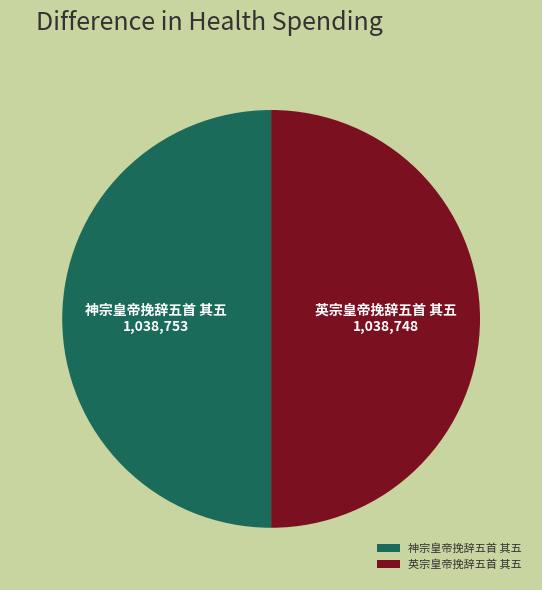

Is the sum of 神宗皇帝挽辞五首 其五 and 英宗皇帝挽辞五首 其五 greater than half?

Yes